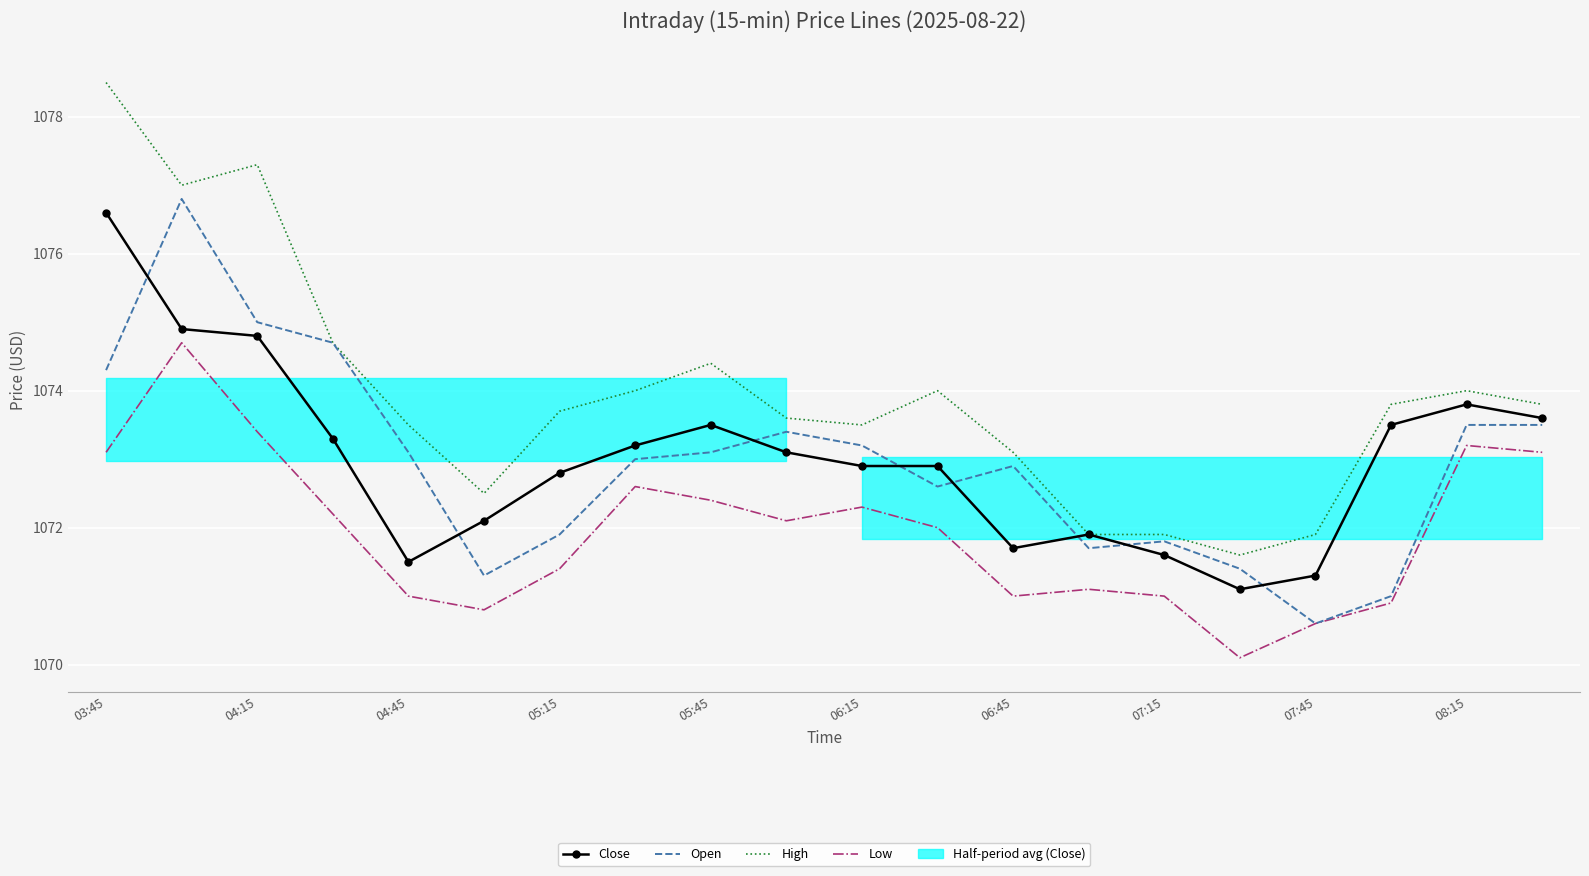

What position from the right is 03:45?

20